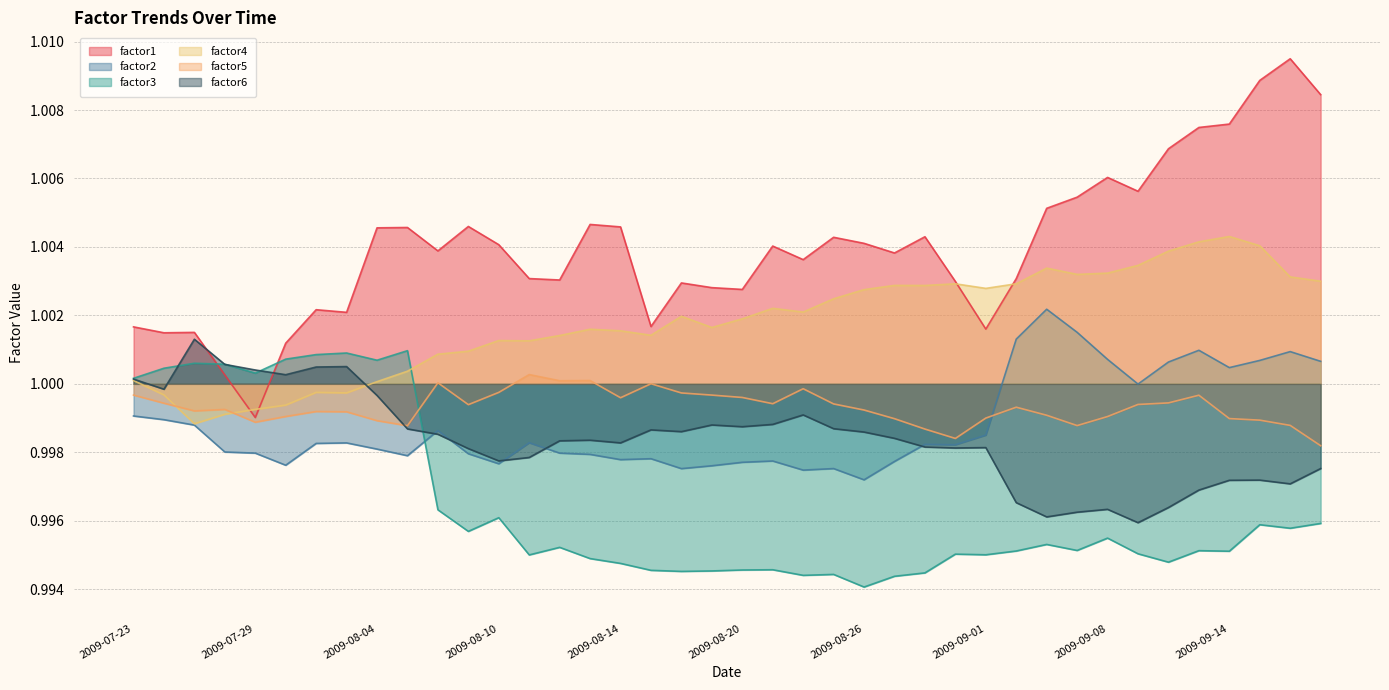

Which series has the largest total across all categories?

factor1